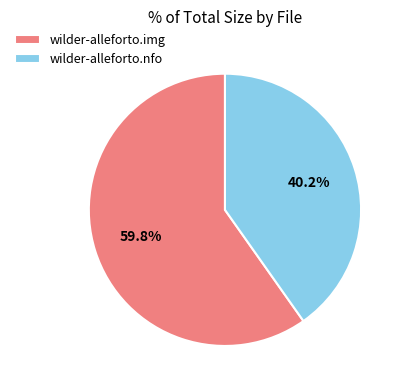

To the nearest percent, what is the difference between the wilder-alleforto.img and wilder-alleforto.nfo slice percentages?

20%